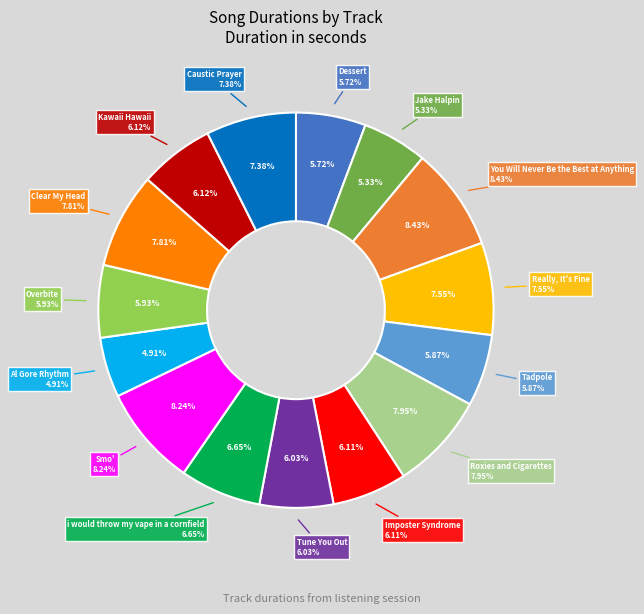

Do You Will Never Be the Best at Anything and Overbite together represent more than half of the pie?

No